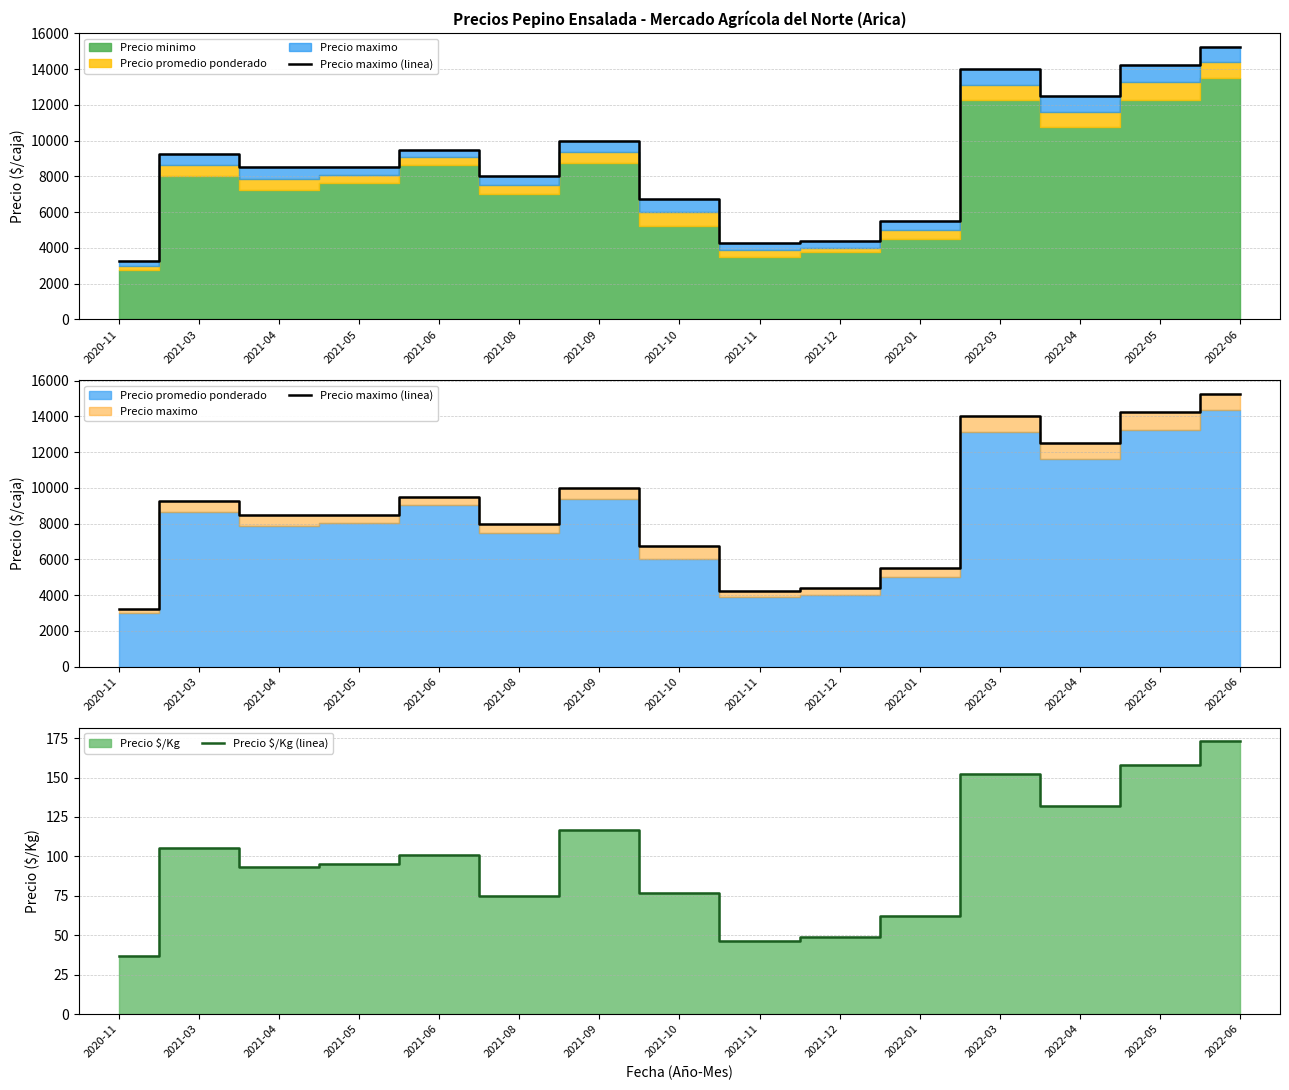

Reading right to left, what are all the values shown in this chart?

Precio maximo (linea): 15250	14250	12500	14000	5500	4375	4250	6750	10000	8000	9500	8500	8500	9250	3250
Precio $/Kg (linea): 173	158	132	152	62	49	46	77	117	75	101	95	93	105	37